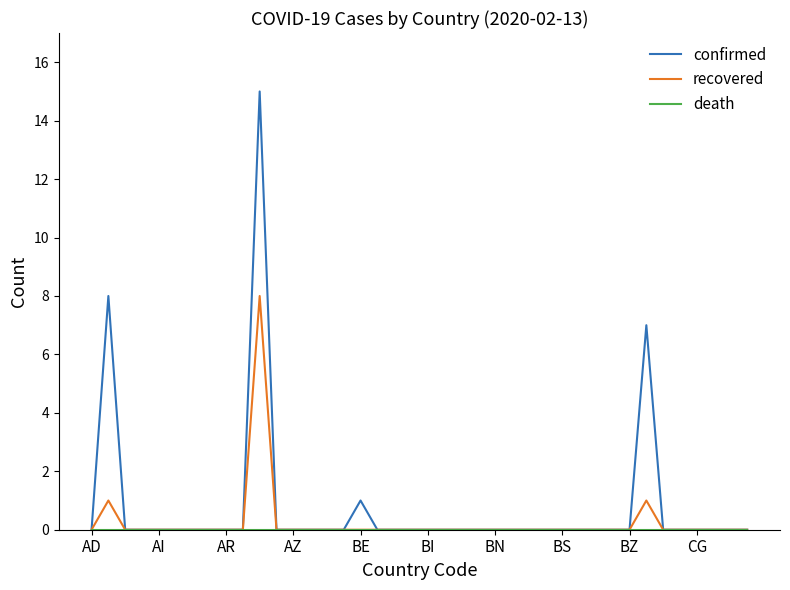

What is the highest value of the recovered series?

8